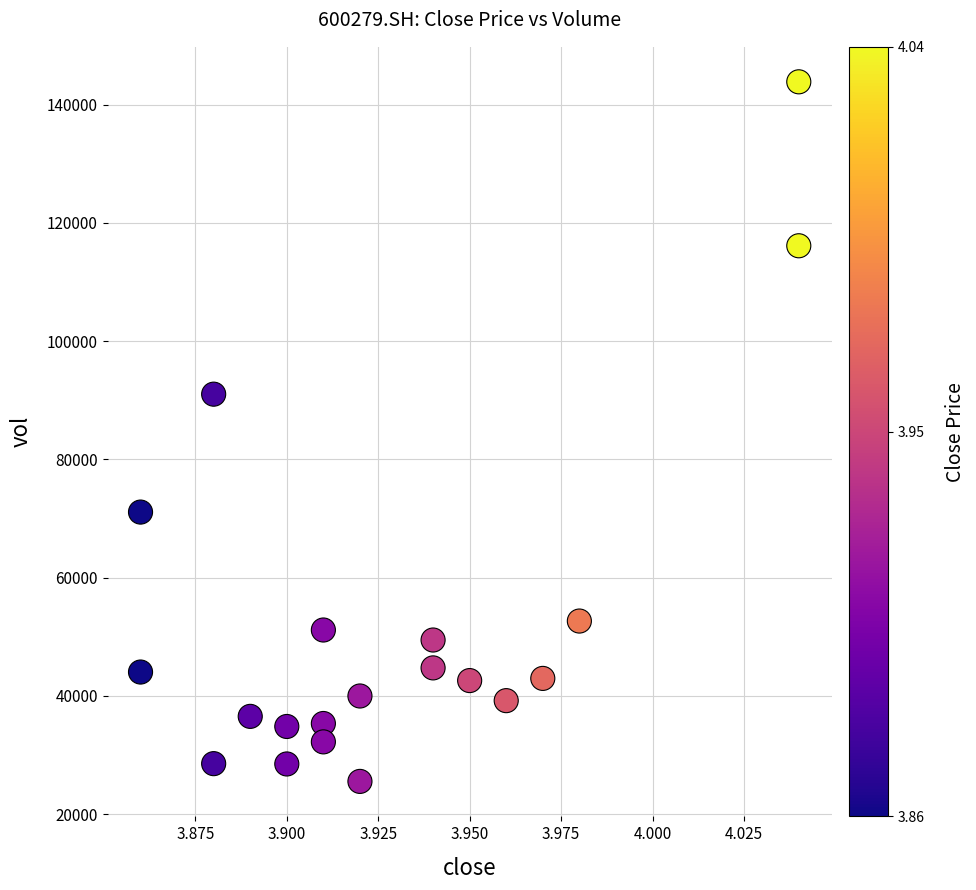

What Y value in the scatter plot is closest to 84704?

91038.7